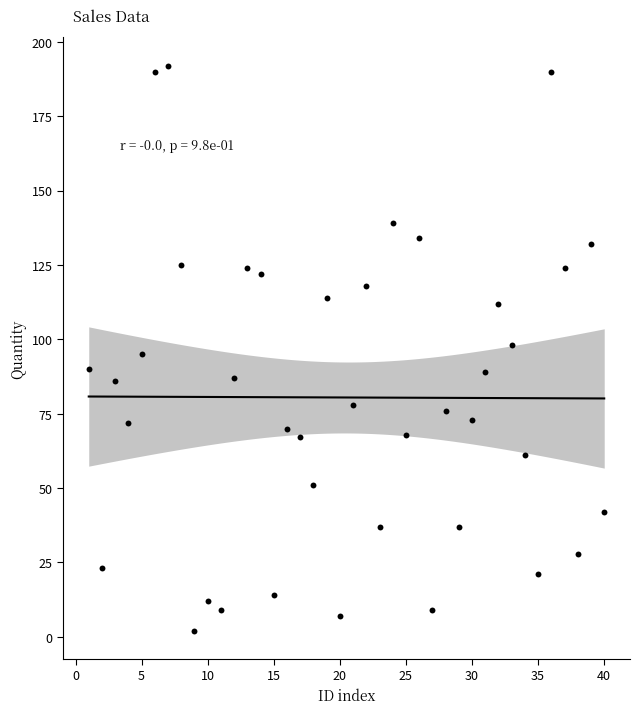

What is the range of Y values (max minus min)?

190